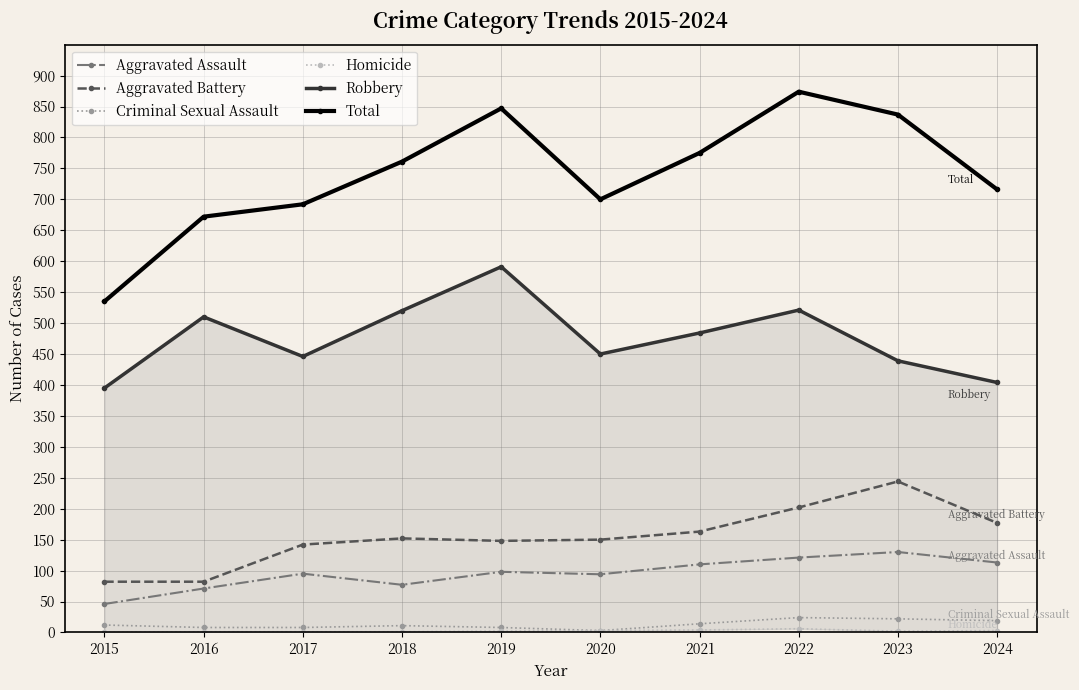

True or false: Criminal Sexual Assault and Aggravated Assault intersect in this chart.

False